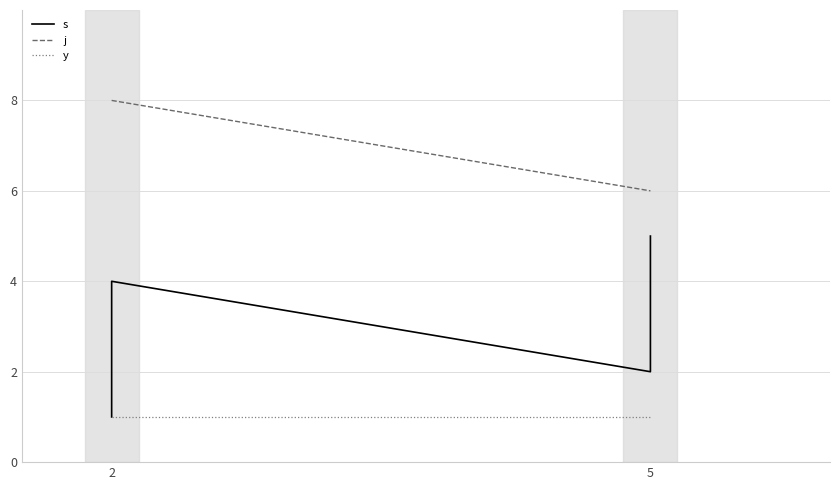

At which category does the chart reach its peak across all series?

2